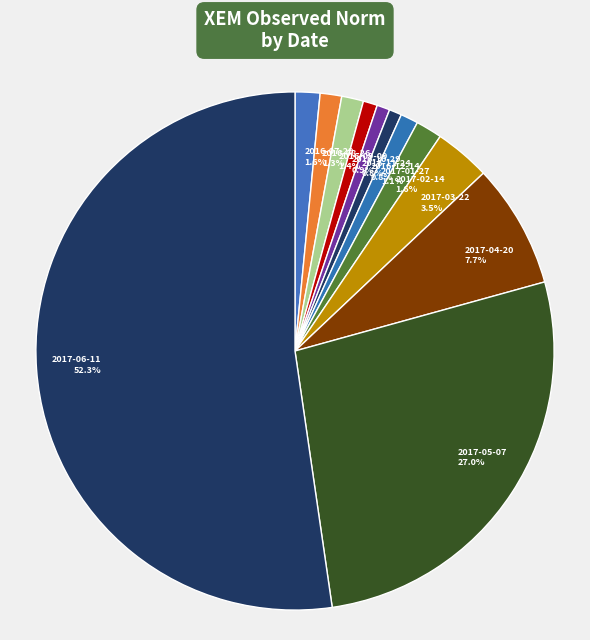

To the nearest percent, what is the average slice percentage?

8%